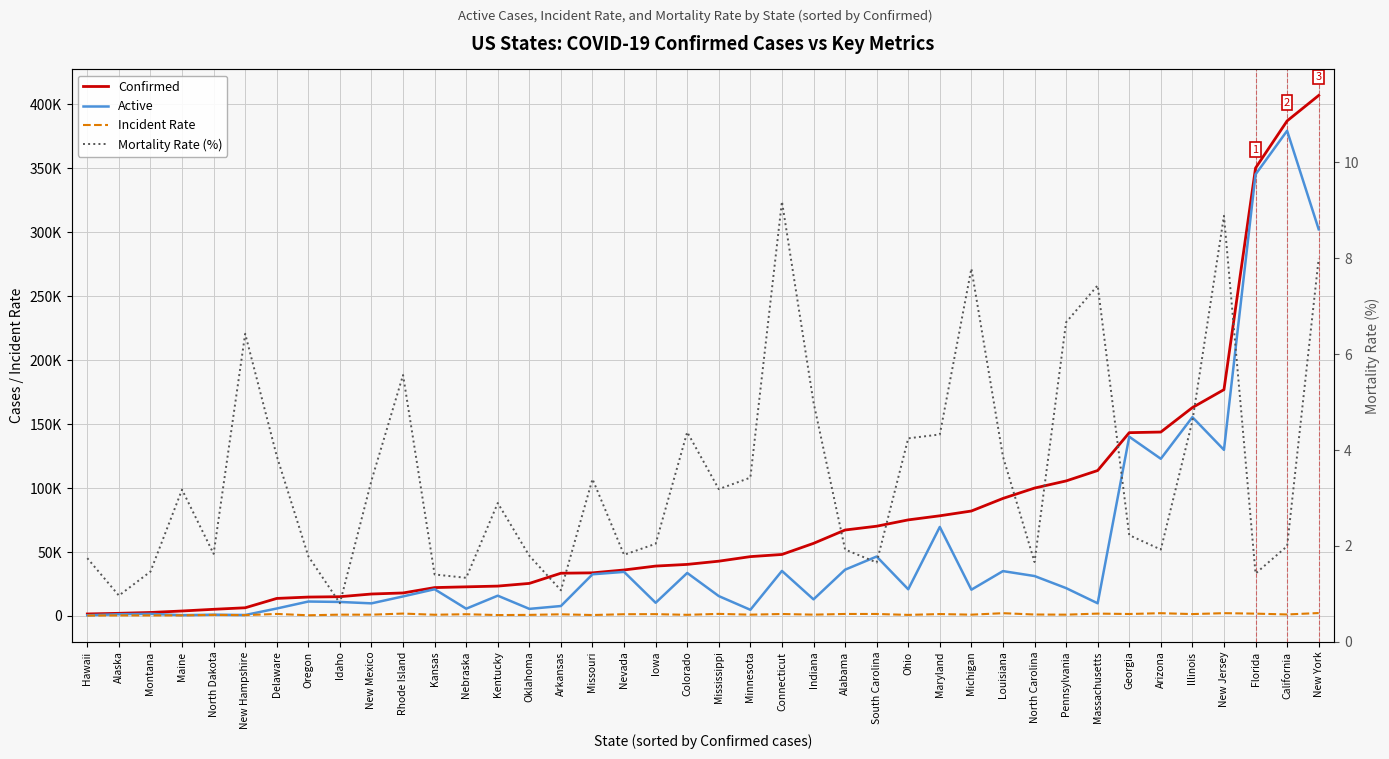

True or false: Mortality Rate (%) has a value of 2.4 at North Dakota.

False